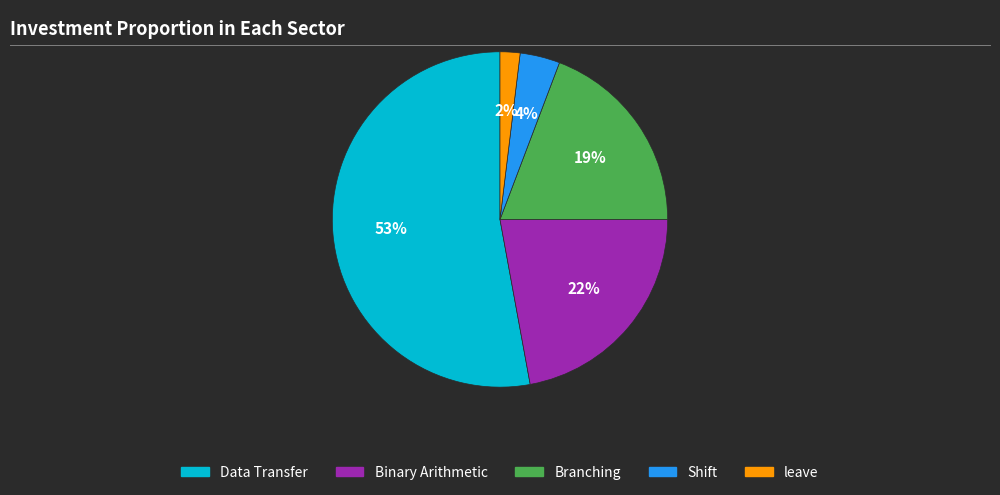

Is there any slice that represents more than half of the pie?

Yes